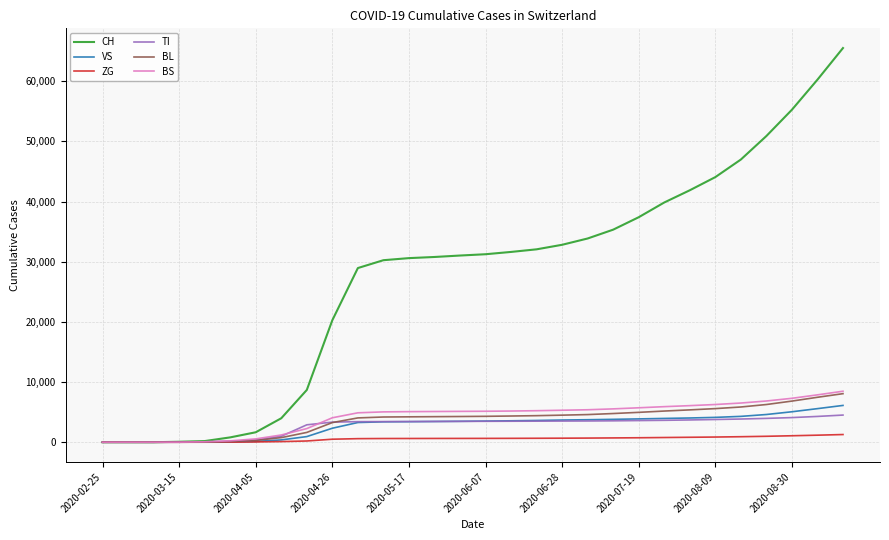

Which series has the largest range (max minus min)?

CH